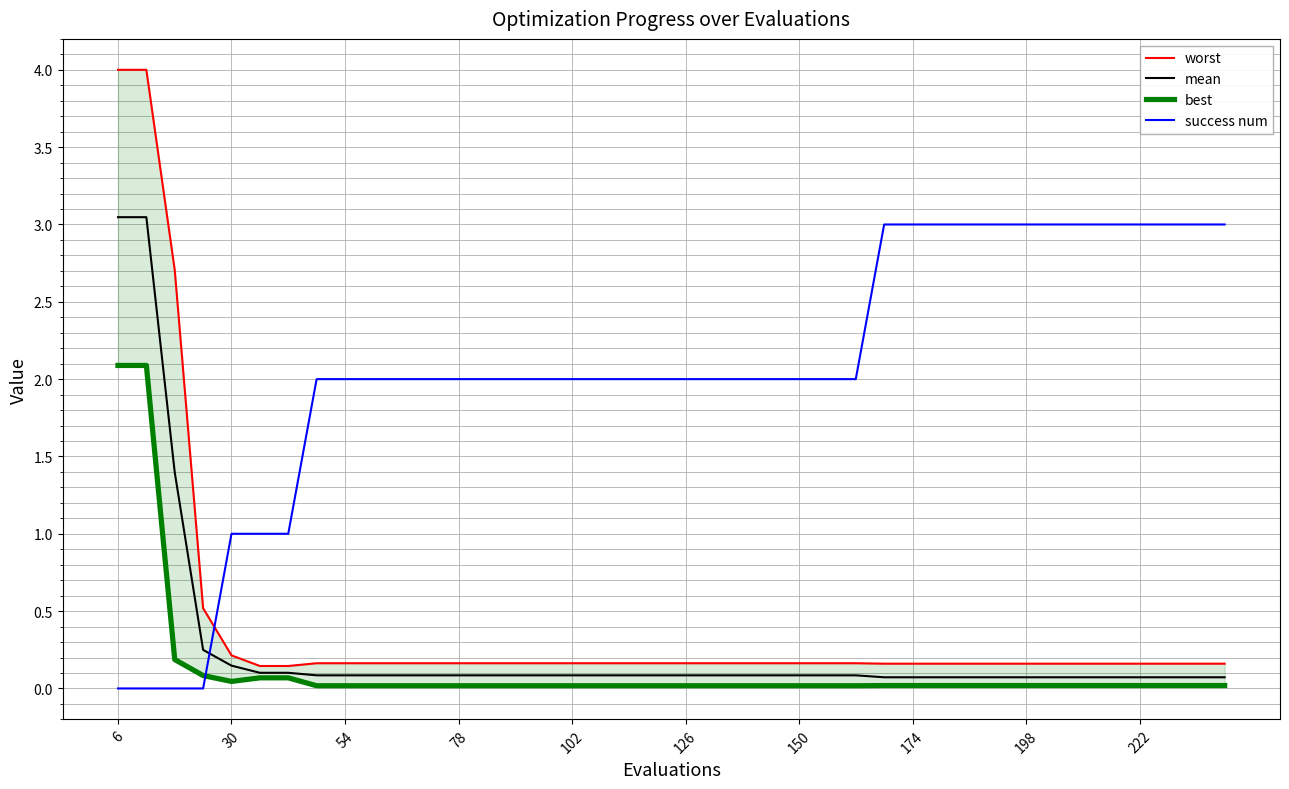

Is the value of mean at 54 greater than the value of success num at 222?

No